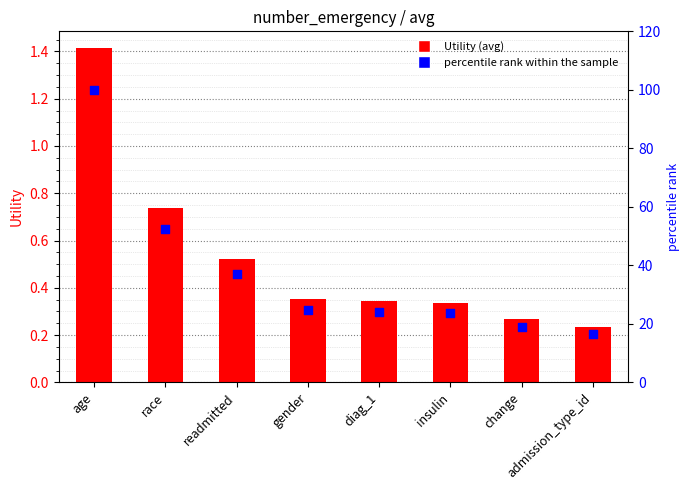

Which series has the largest total across all categories?

percentile rank within the sample